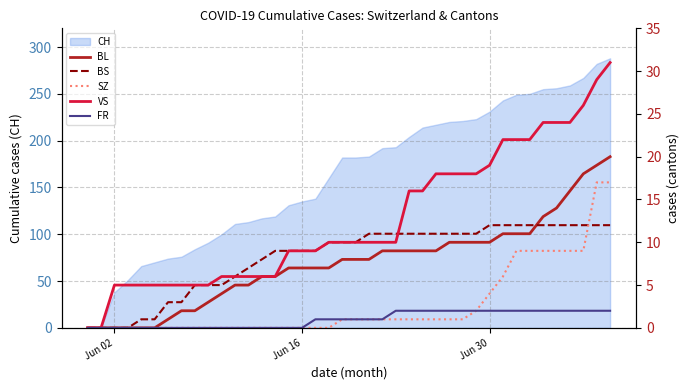

What is the highest value of the CH series?

288